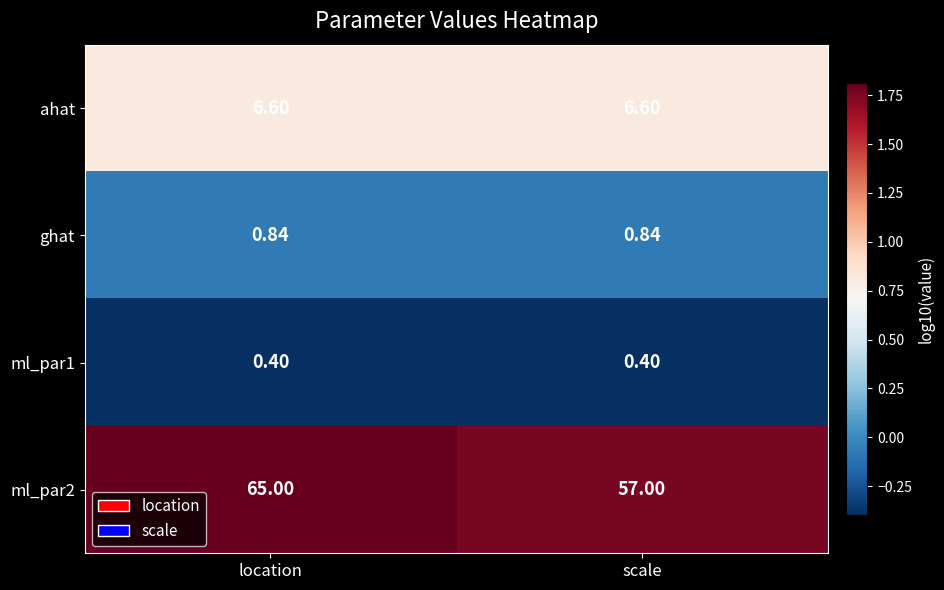

At which category is the sum across all series the highest?

location